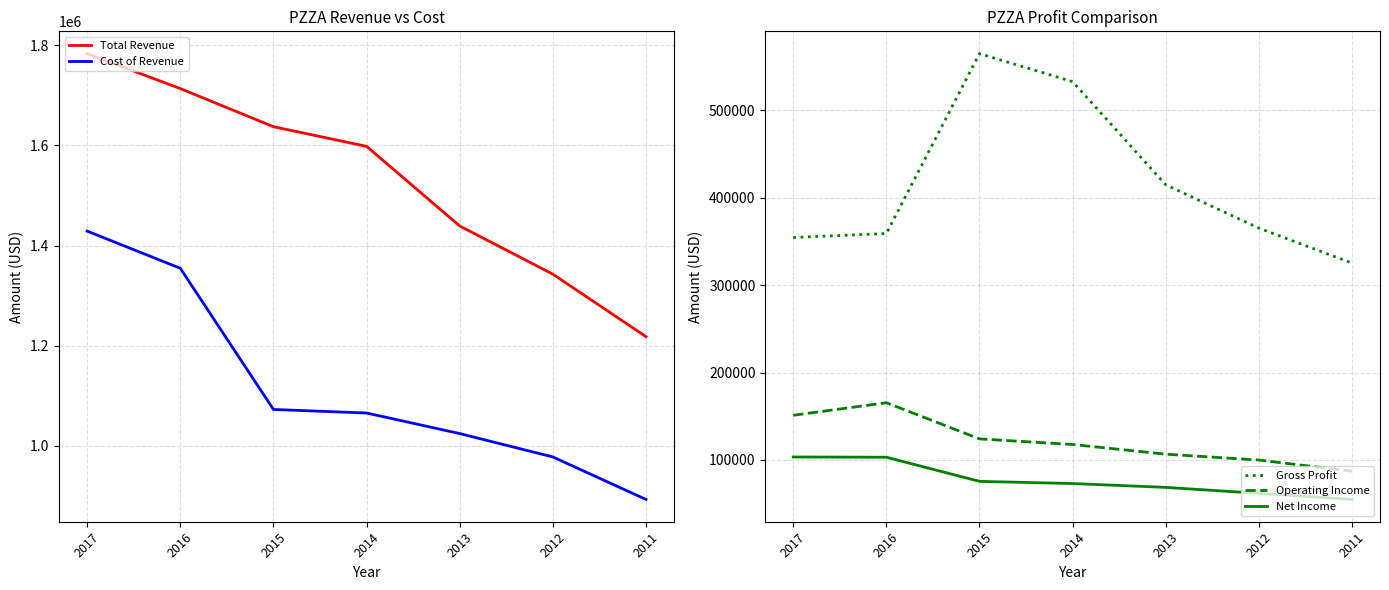

What is the lowest value of the Cost of Revenue series?

892600